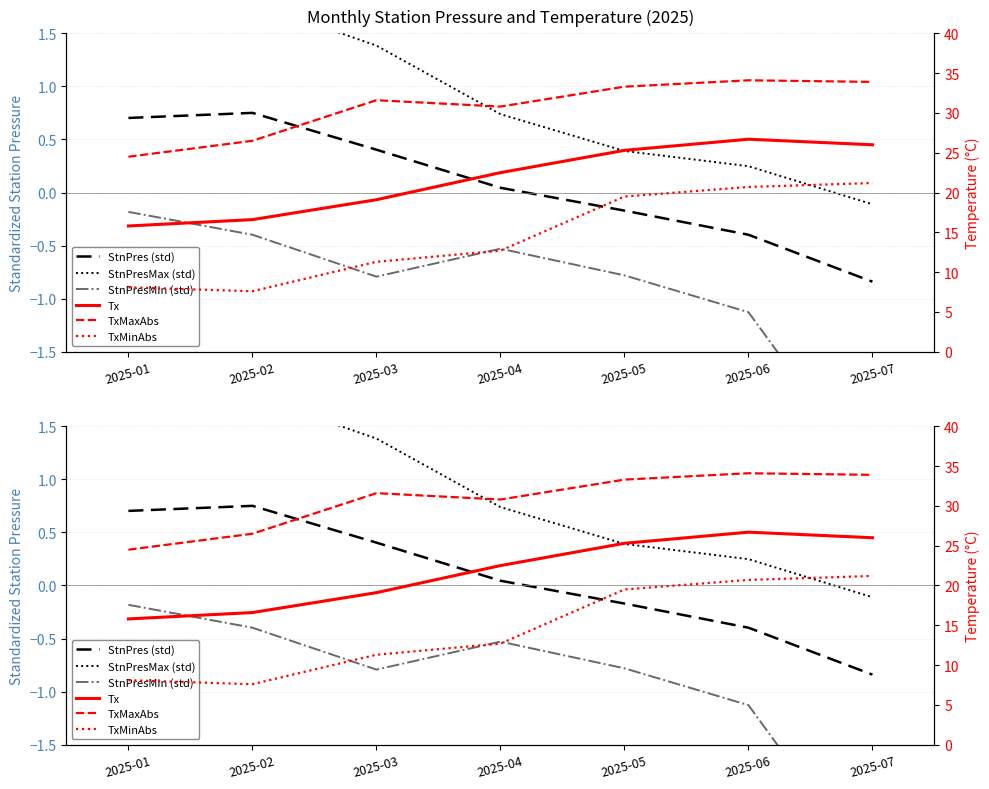

True or false: TxMinAbs and TxMaxAbs cross at least once.

False